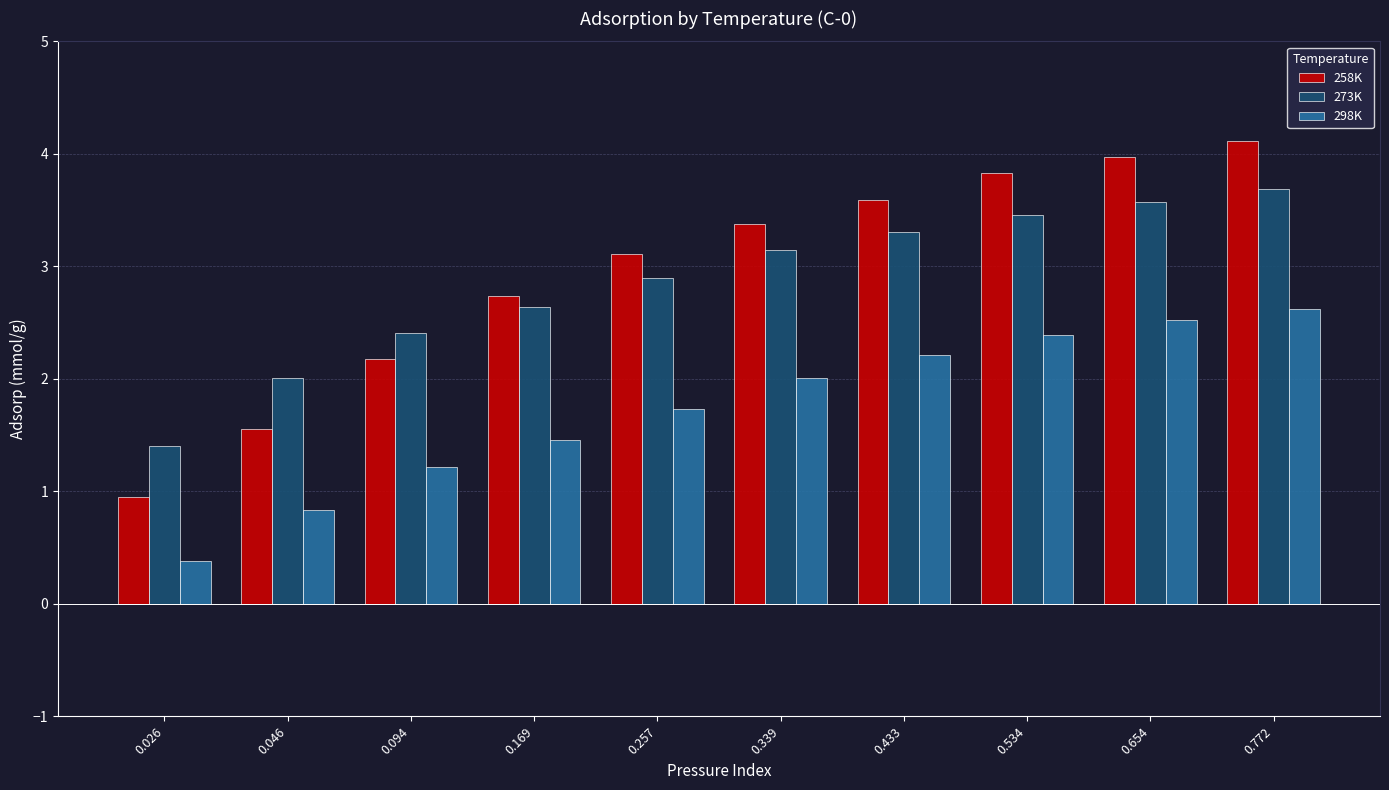

What is the difference between the 258K values at 0.169 and 0.026?

1.8